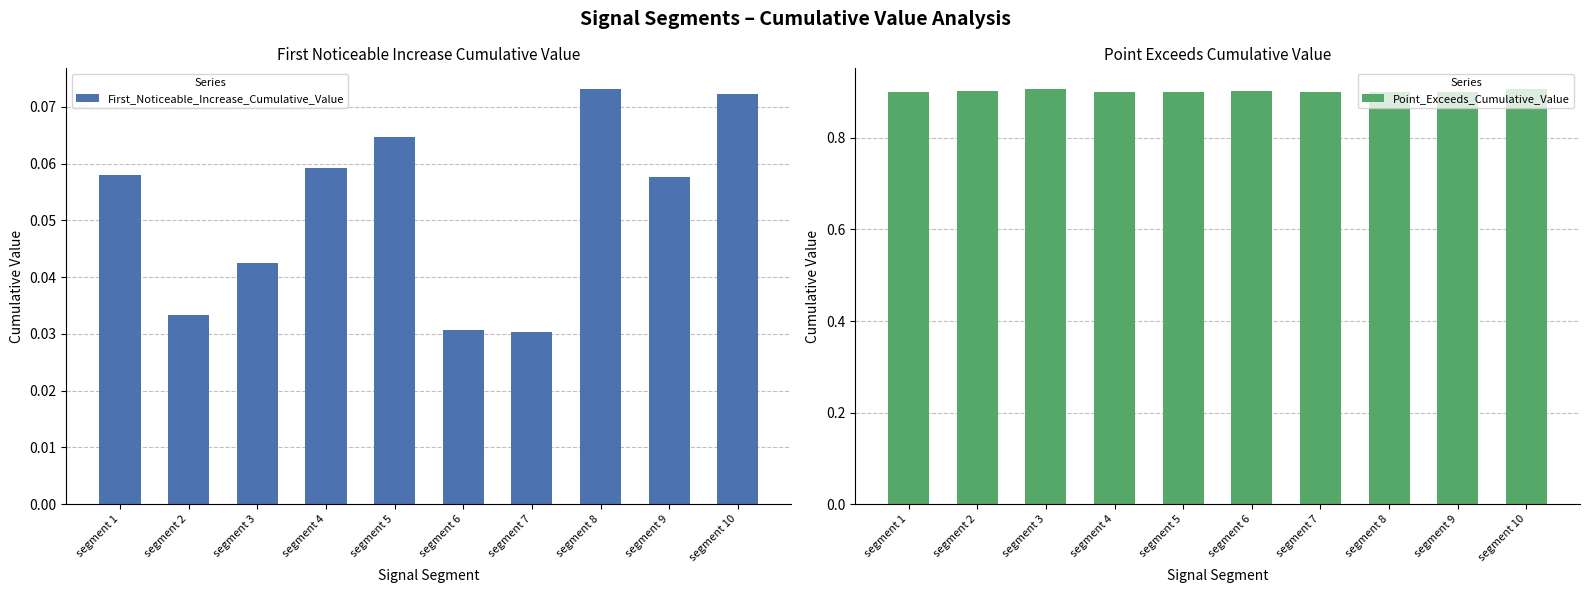

What value does the First_Noticeable_Increase_Cumulative_Value series have at segment 1?

0.1